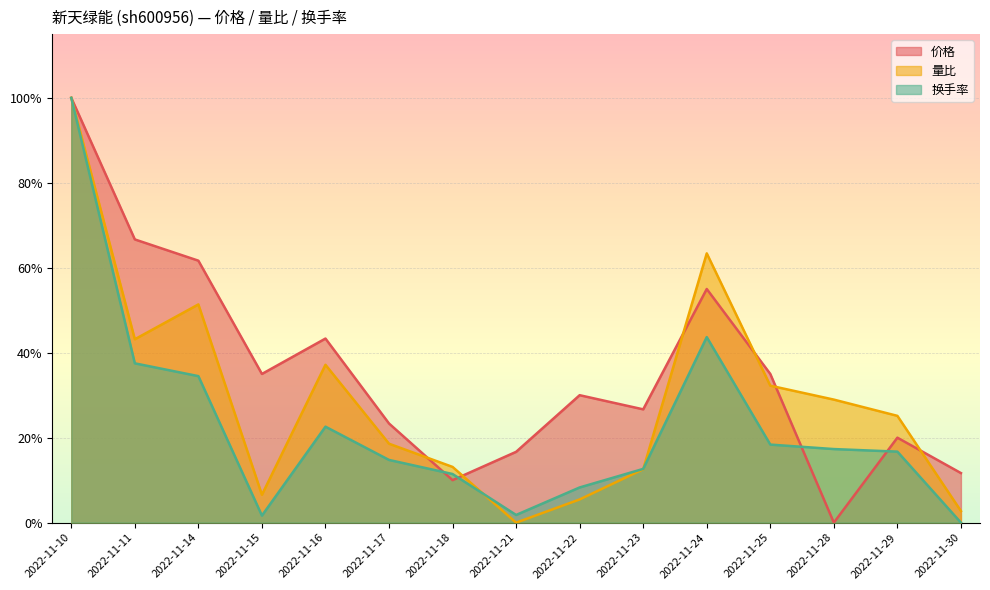

What is the average value of the 价格 series?

0.4